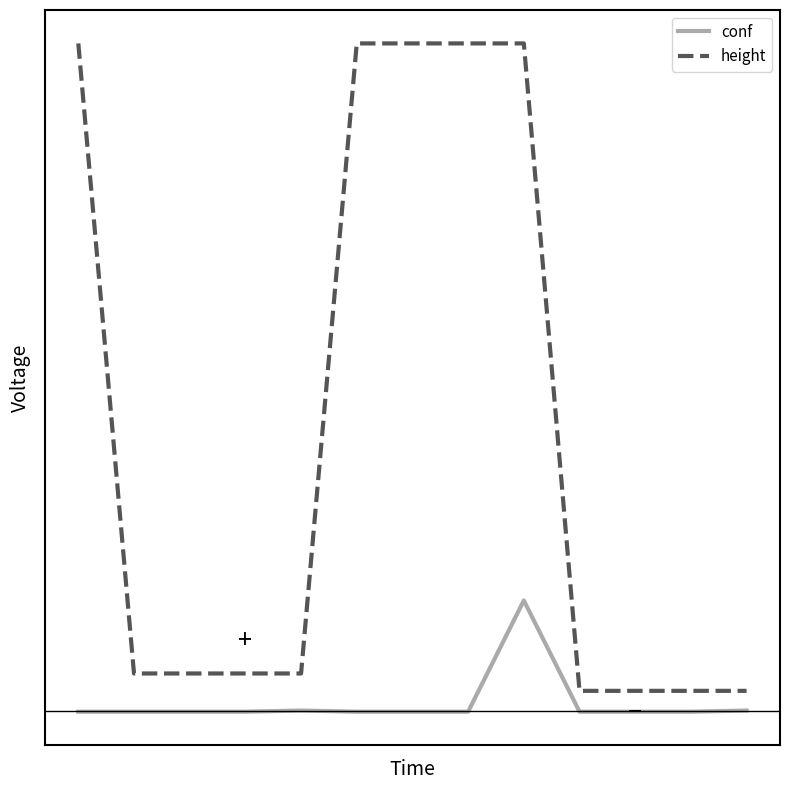

True or false: height and conf cross at least once.

False